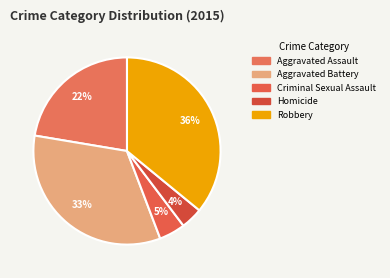

What percentage is NOT represented by Criminal Sexual Assault?

95.5%